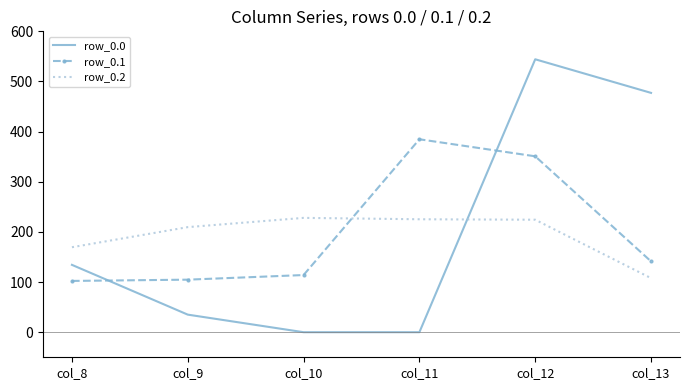

After their last crossing, which series has the higher values: row_0.2 or row_0.0?

row_0.0